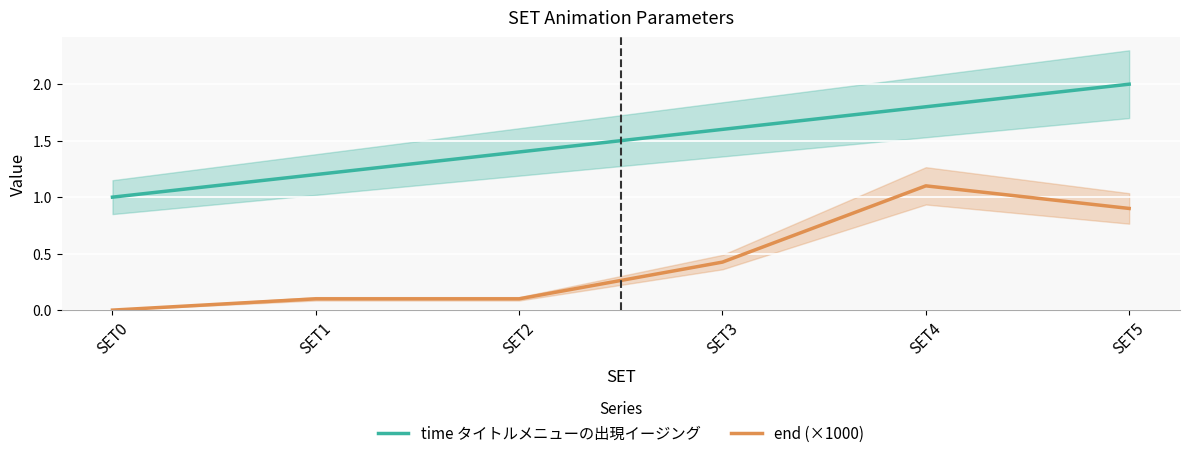

Which series has the largest total across all categories?

time タイトルメニューの出現イージング